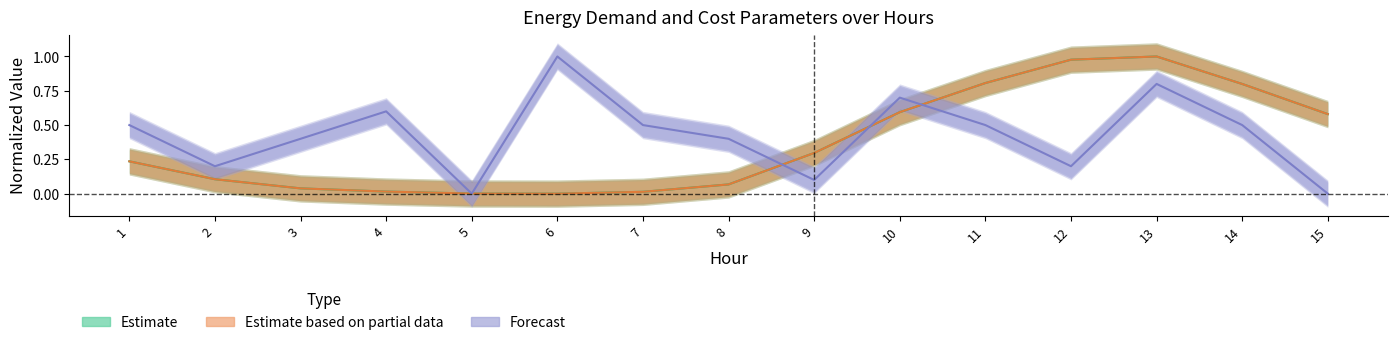

True or false: param_net1_cost_buy_electric and param_Q_to_demand1 cross at least once.

True